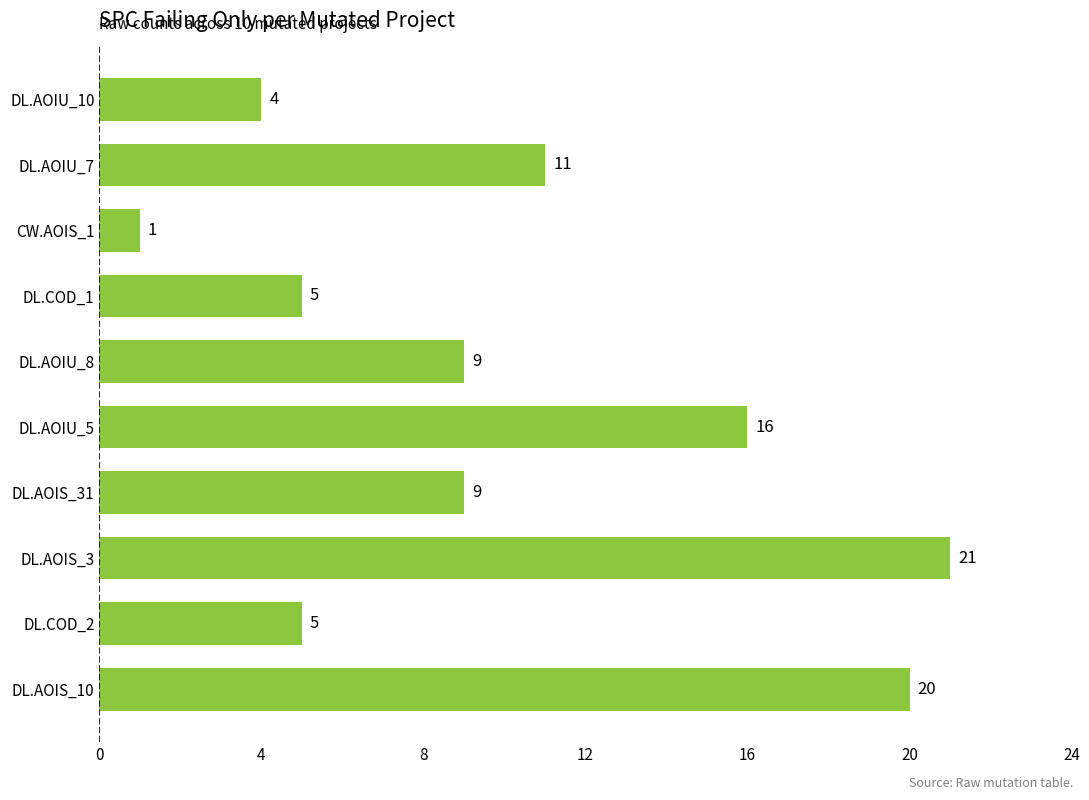

How many values are below 9?

4